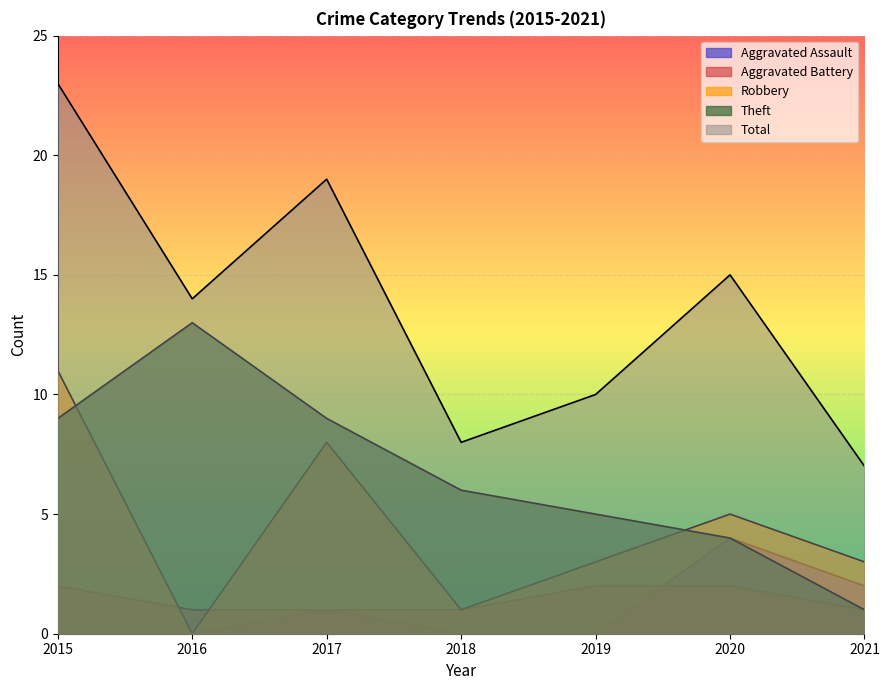

Between 2019 and 2021, which series saw the biggest shift?

Theft